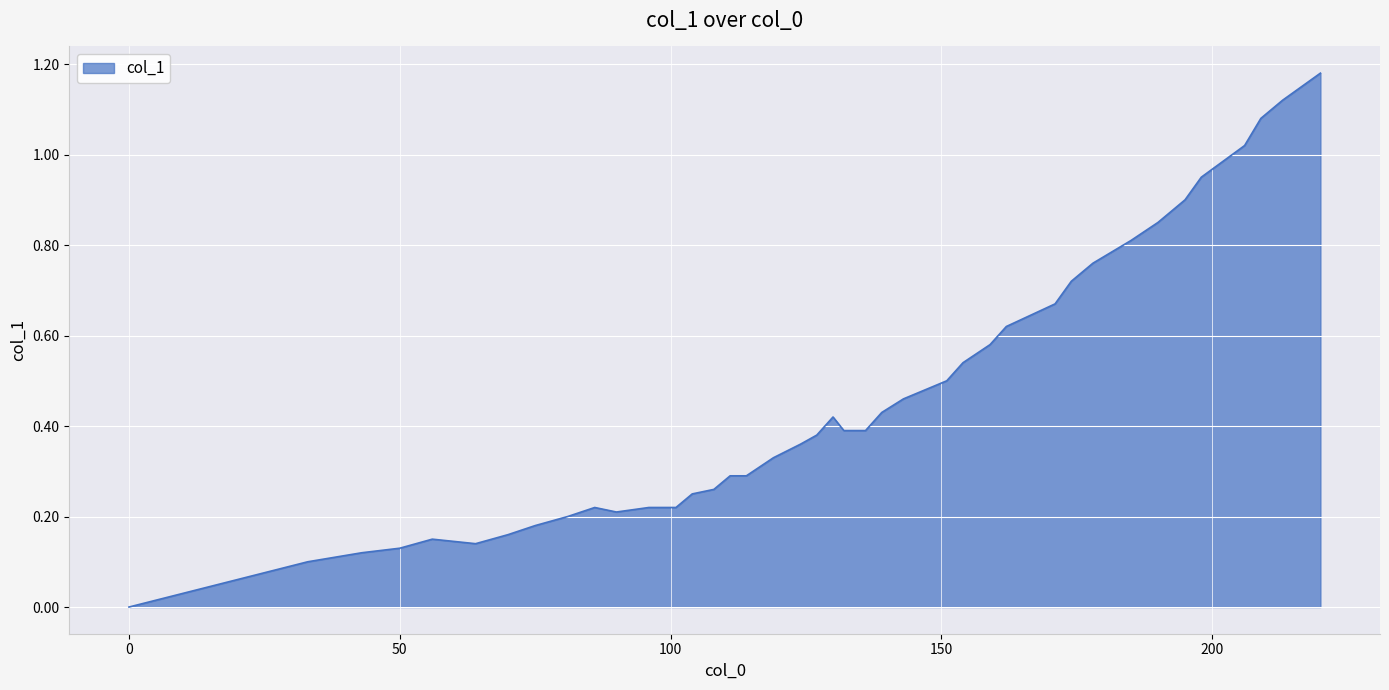

Does the chart have visible grid lines?

Yes